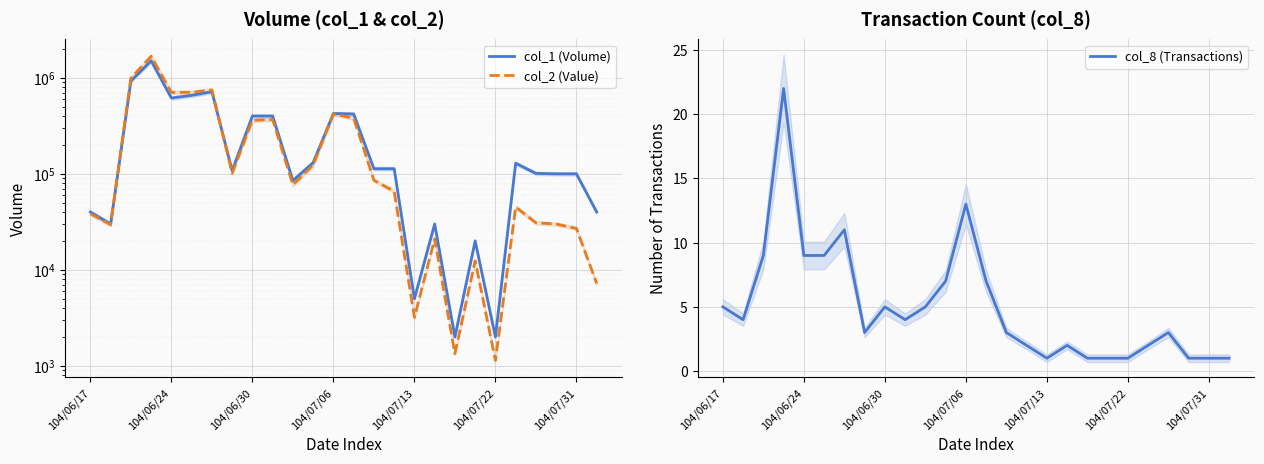

What are all the series names shown in the legend?

col_1 (Volume), col_2 (Value), col_8 (Transactions)